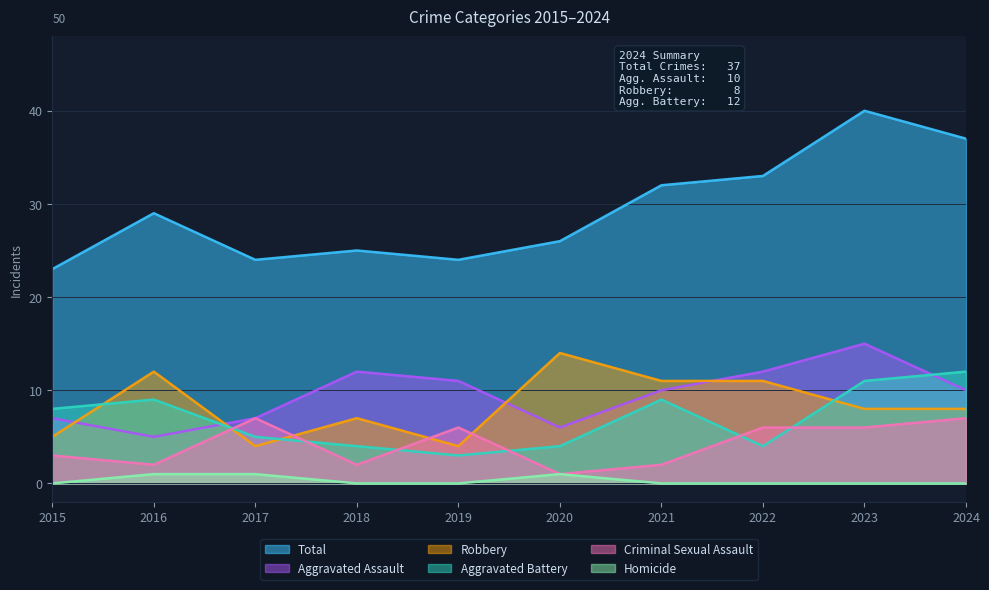

Which category has the lowest value in the Total series?

2015